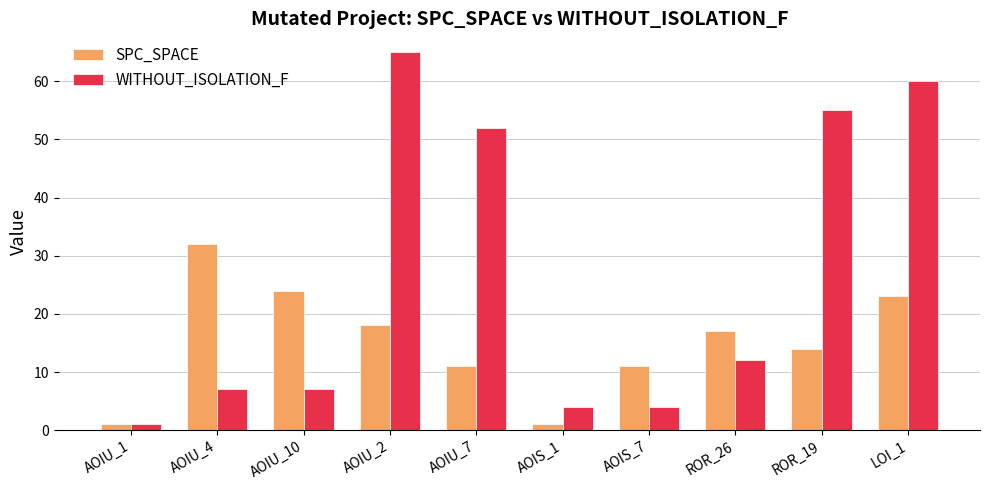

What are all the series names shown in the legend?

SPC_SPACE, WITHOUT_ISOLATION_F